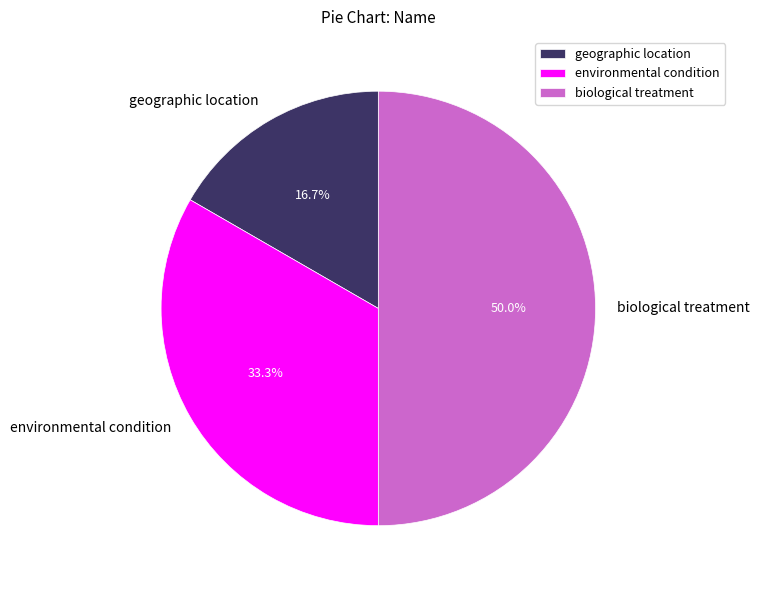

What percentage is NOT represented by geographic location?

83.3%